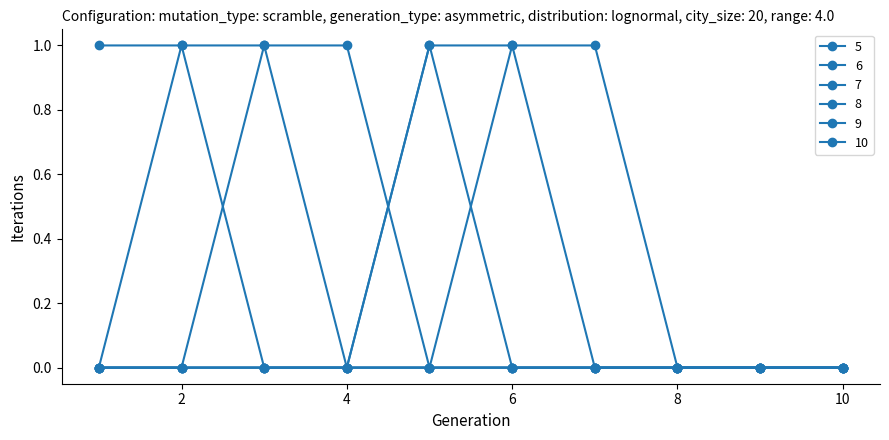

Count the number of data series in this chart.

6